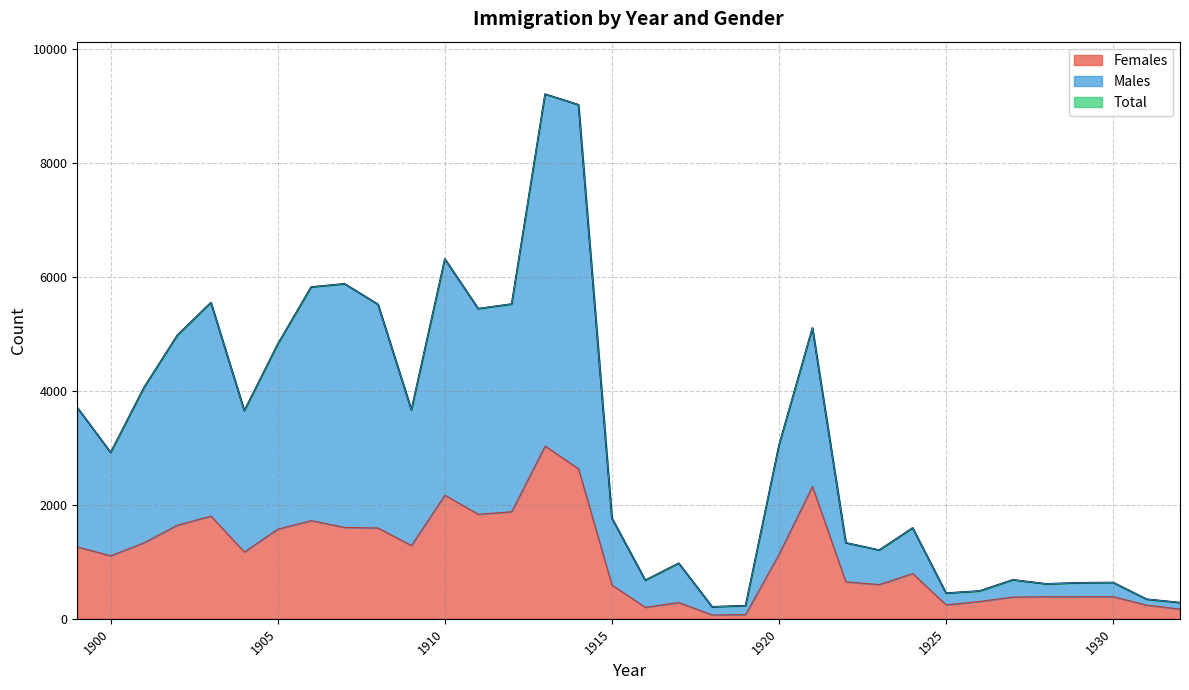

Is it true that Females equals 1107 at 1900?

True